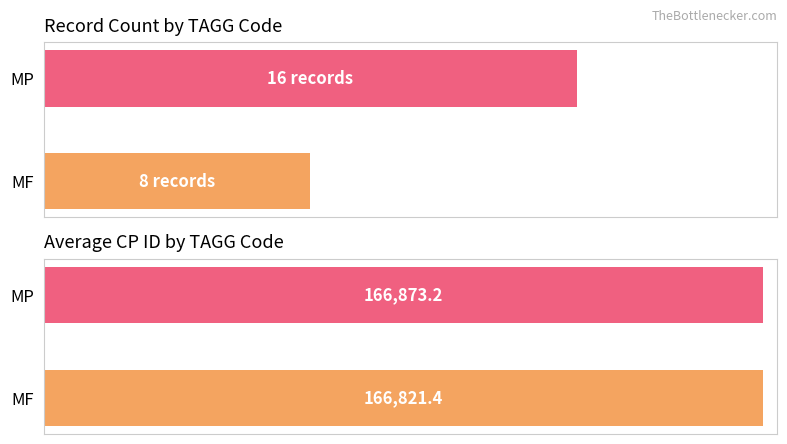

How many bars are there in each group?

2